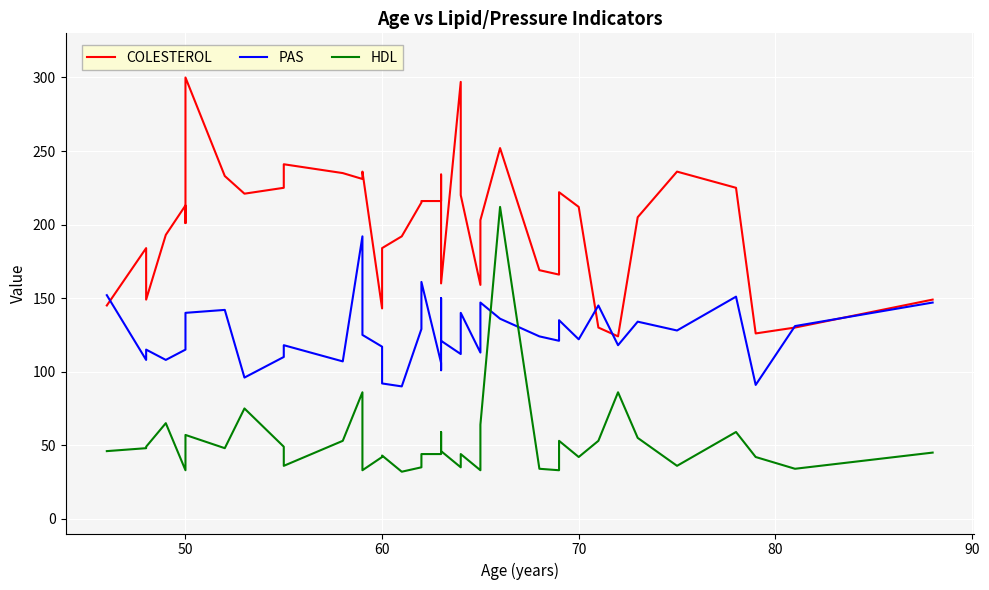

How many lines are shown in the chart?

3